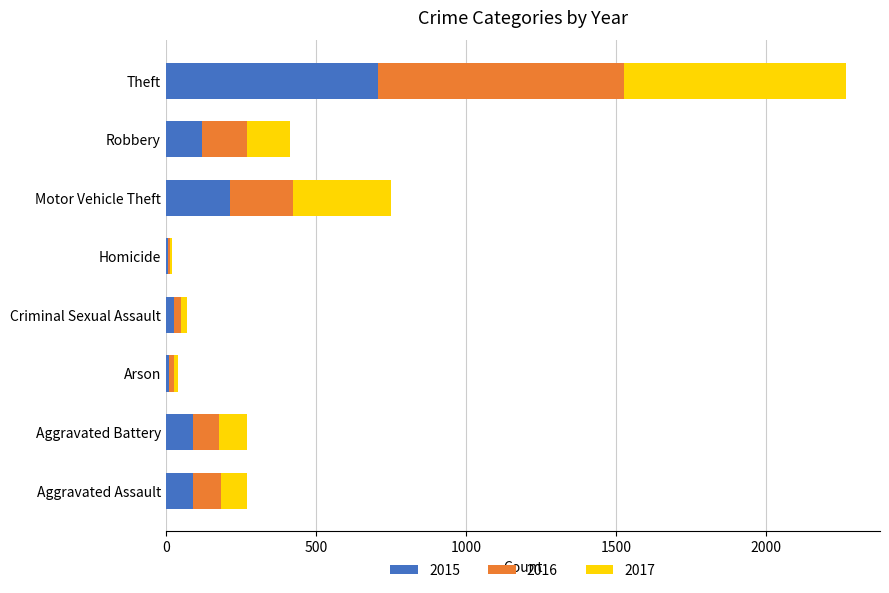

What is the sum of all 2015 values?

1269